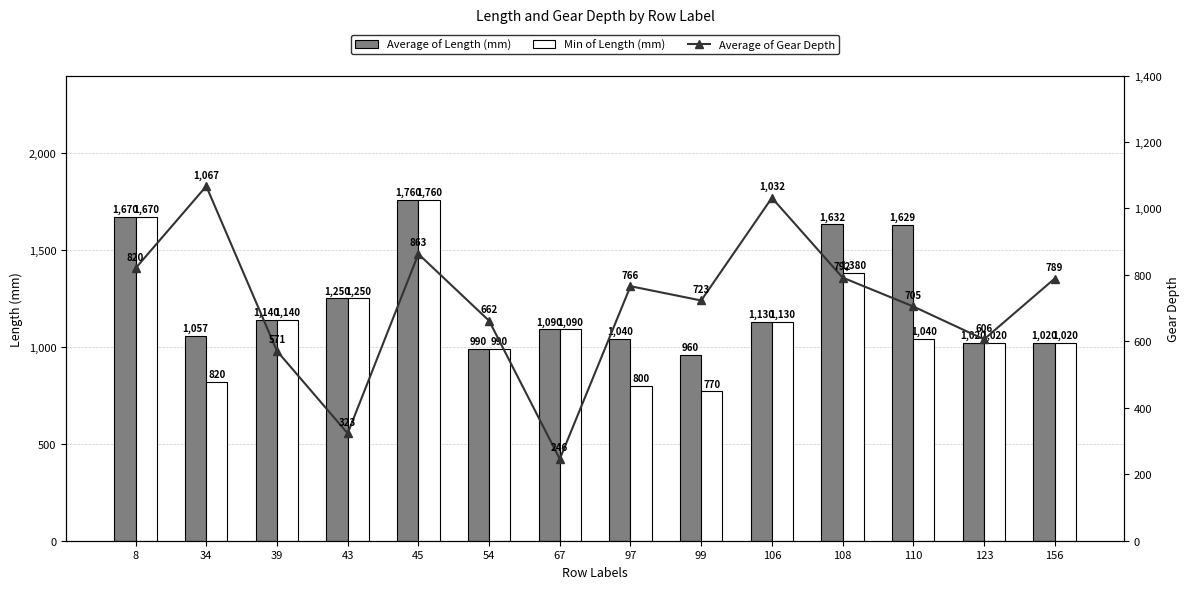

What is the highest value of the Average of Length (mm) series?

1760.0